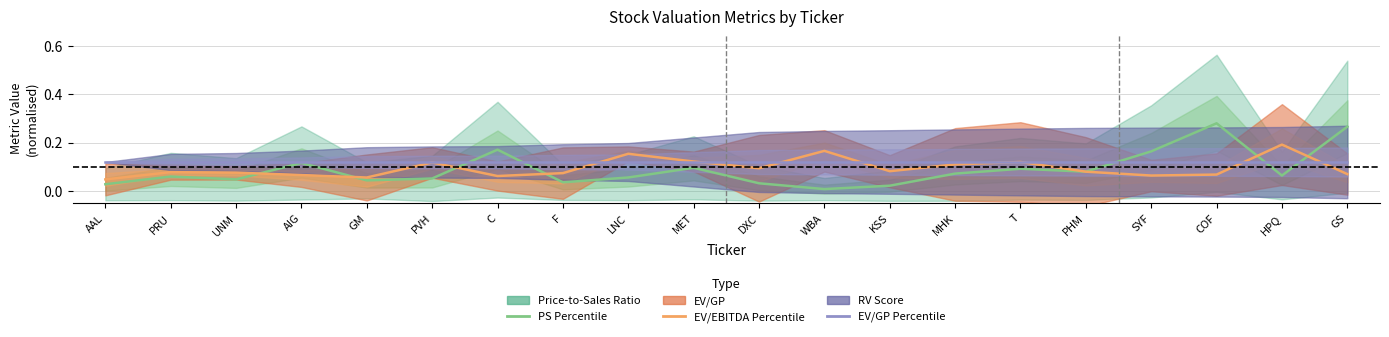

Where is the first local minimum for EV/EBITDA Percentile?

GM